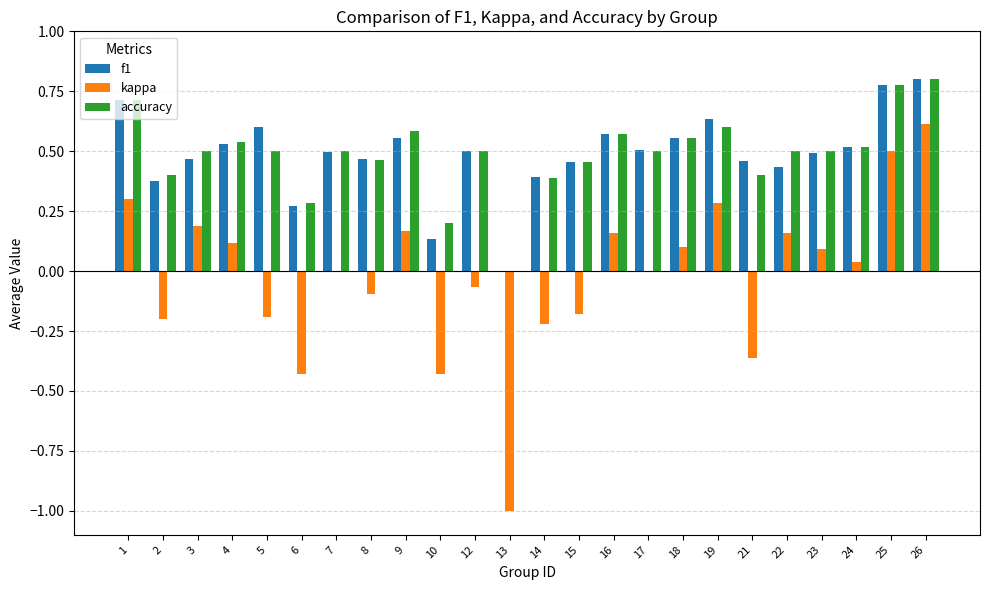

What is the sum of all accuracy values?

11.7